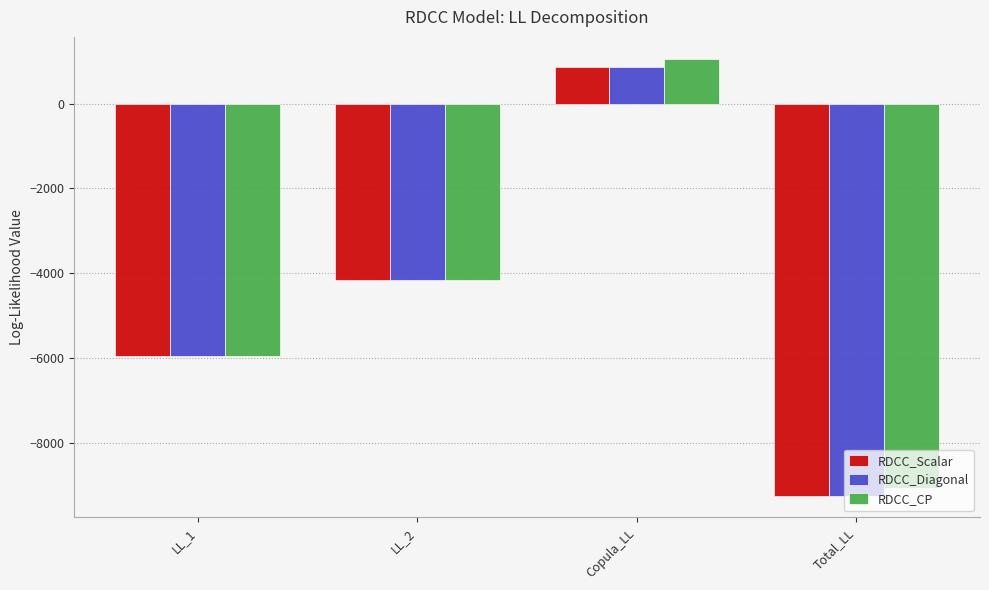

Reading right to left, extract all data points from this chart.

RDCC_Scalar: Total_LL=-9247.4	Copula_LL=871.1	LL_2=-4153.9	LL_1=-5964.7
RDCC_Diagonal: Total_LL=-9247.4	Copula_LL=871.1	LL_2=-4153.9	LL_1=-5964.7
RDCC_CP: Total_LL=-9060.7	Copula_LL=1057.9	LL_2=-4153.9	LL_1=-5964.7